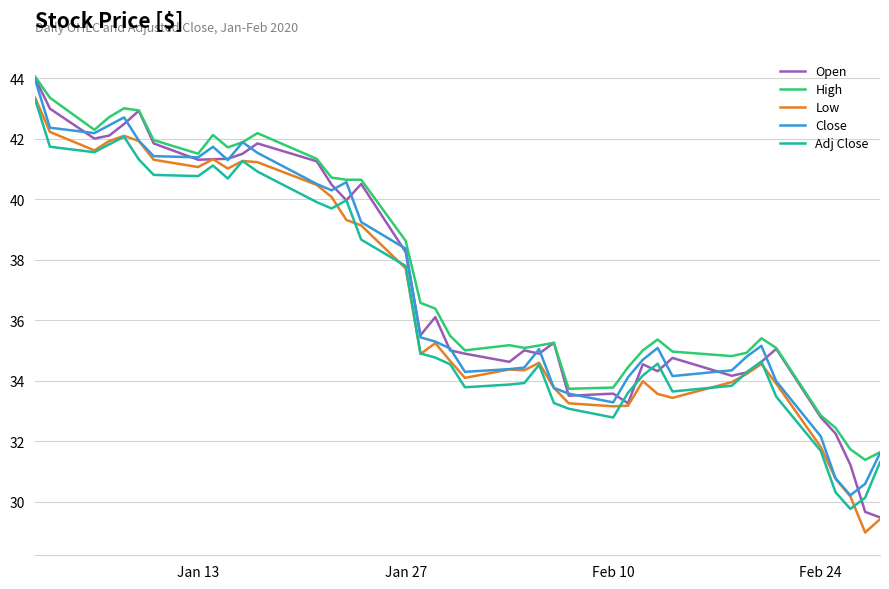

What is the maximum value for Low?

43.4